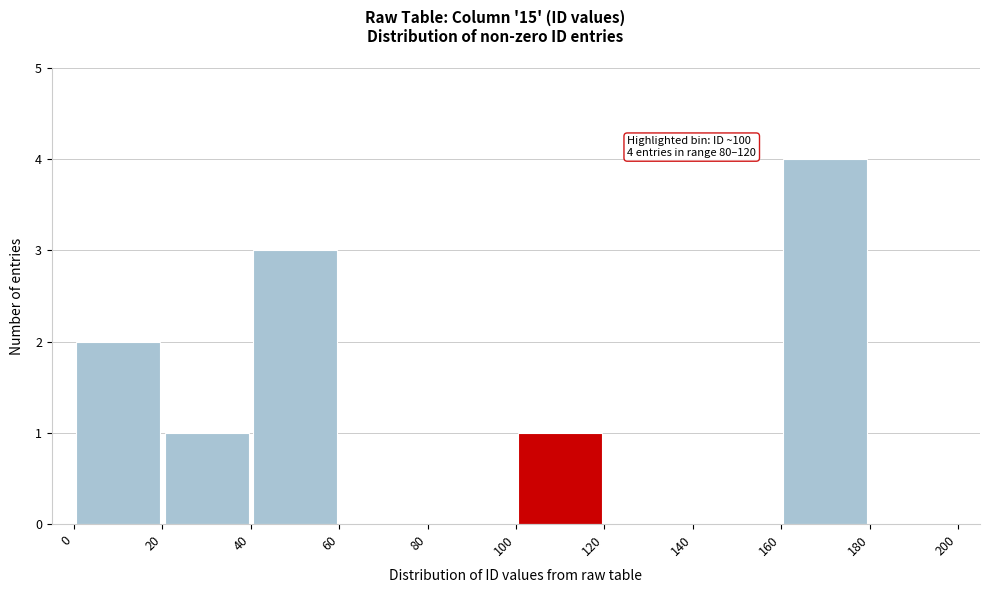

Over which range of the x-axis is the bar tallest?

160 to 180